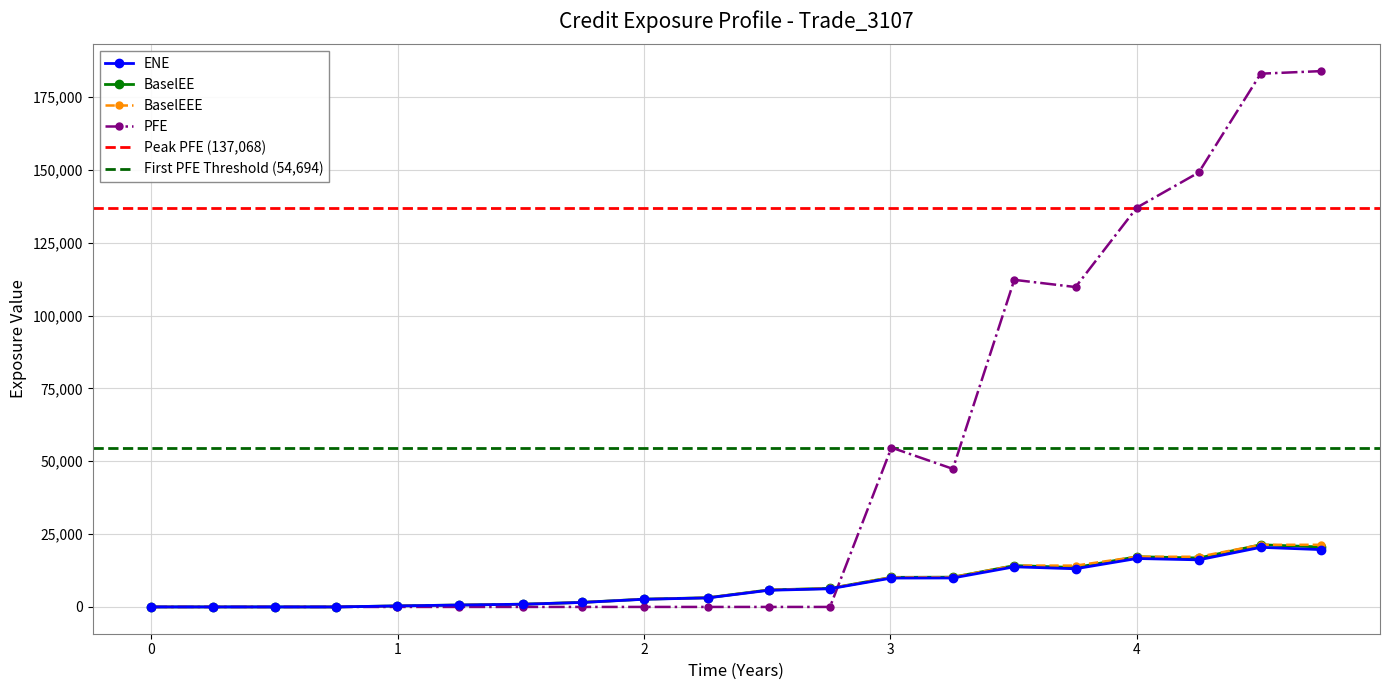

Reading left to right, what are all the values shown in this chart?

ENE: 0.0	0.0	0.0	0.0	348.7	649.8	928.0	1541.2	2624.1	3103.1	5714.3	6234.7	9908.9	9939.0	13770.5	13096.5	16623.7	16163.0	20458.8	19669.0
PFE: 0.0	0.0	0.0	0.0	0.0	0.0	0.0	0.0	0.0	0.0	0.0	0.0	54693.5	47387.4	112271.0	109796.0	137068.0	149130.0	183031.0	183918.0
BaselEE: 0.0	0.0	0.0	0.0	351.2	655.6	938.3	1561.5	2664.0	3158.0	5828.9	6374.7	10155.2	10213.8	14189.8	13532.1	17223.4	16799.4	21332.3	20572.9
BaselEEE: 0.0	0.0	0.0	0.0	351.2	655.6	938.3	1561.5	2664.0	3158.0	5828.9	6374.7	10155.2	10213.8	14189.8	14189.8	17223.4	17223.4	21332.3	21332.3